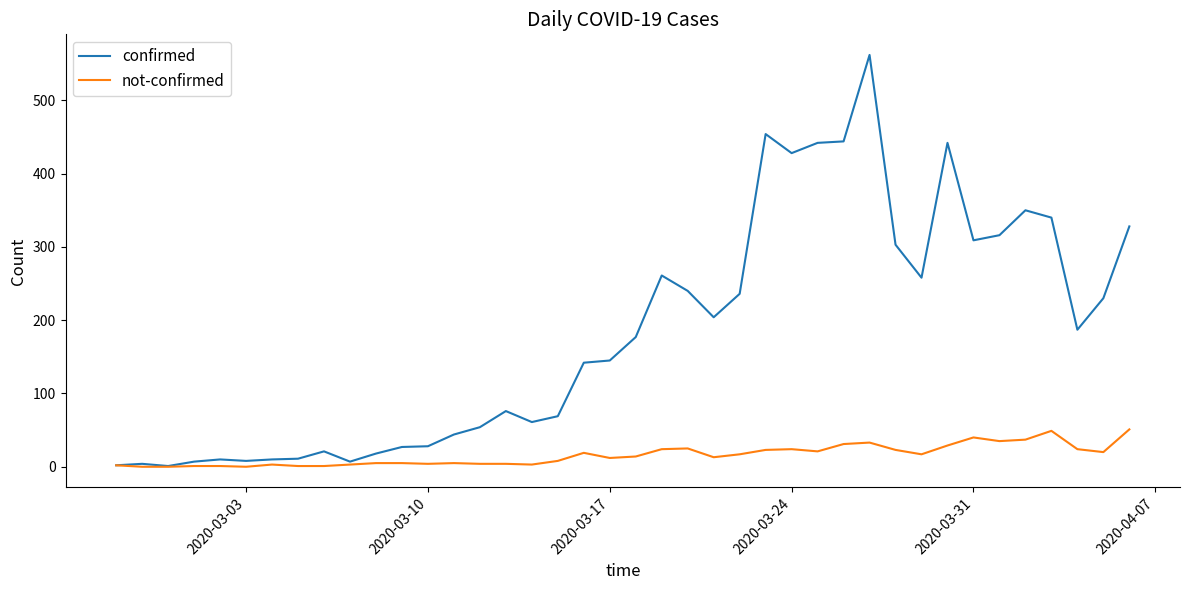

What is the maximum value for confirmed?

562